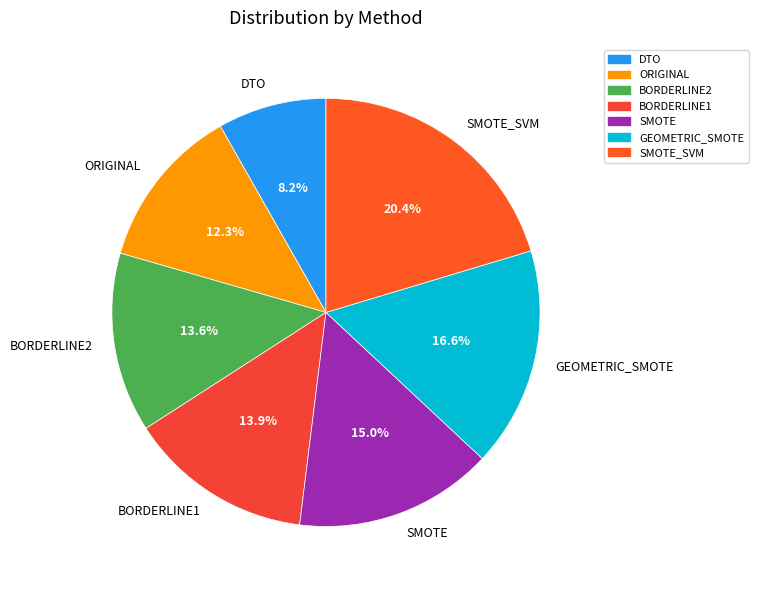

To the nearest percent, what is the difference between the largest and smallest slice percentages?

12%